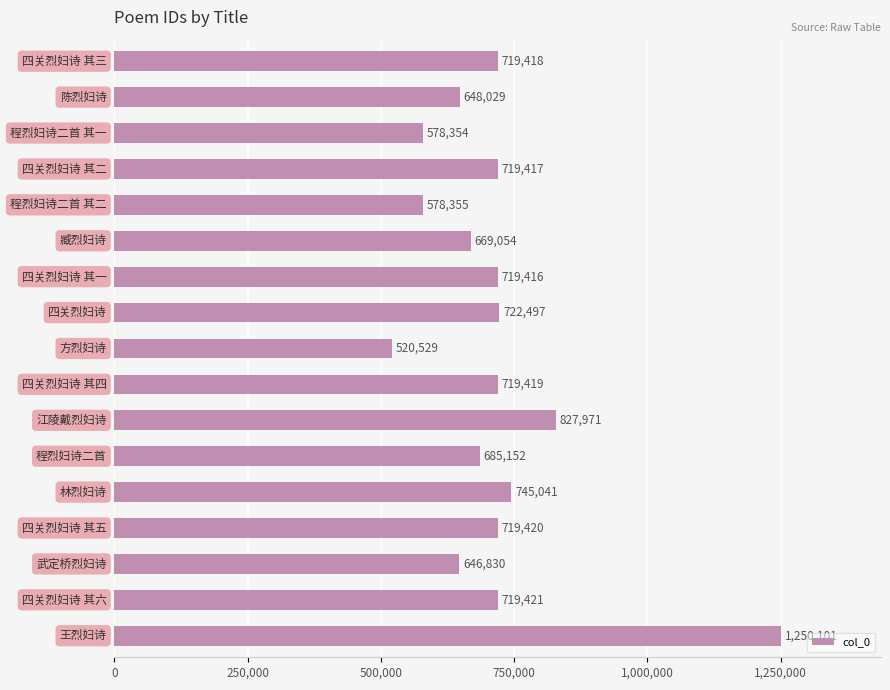

What is the difference between the second highest and minimum values?

307442